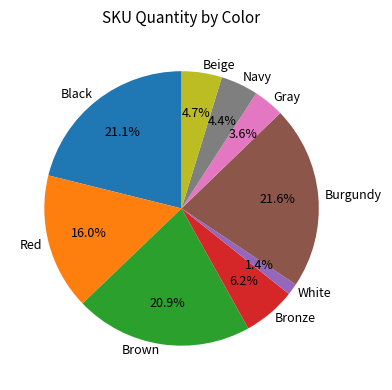

How many slices are in this pie chart?

9